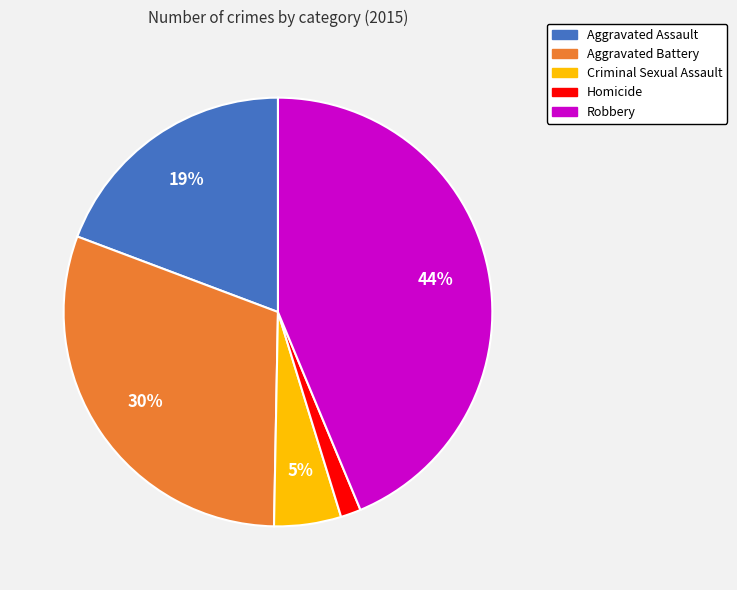

The Robbery slice represents 44% of the pie. True or false?

True